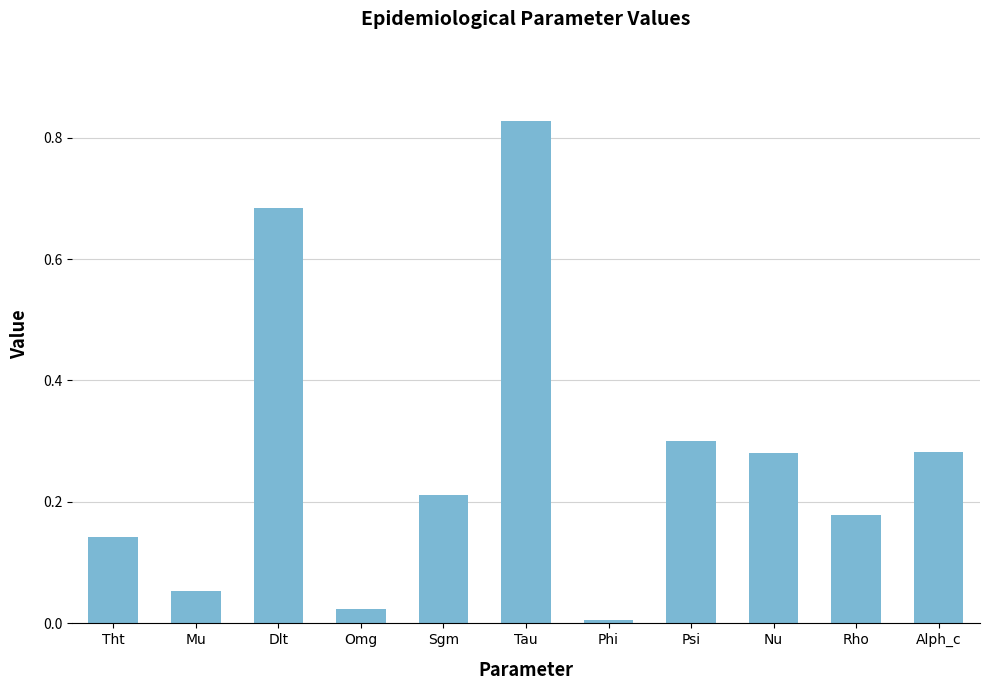

The value at Tau is 0.4. True or false?

False